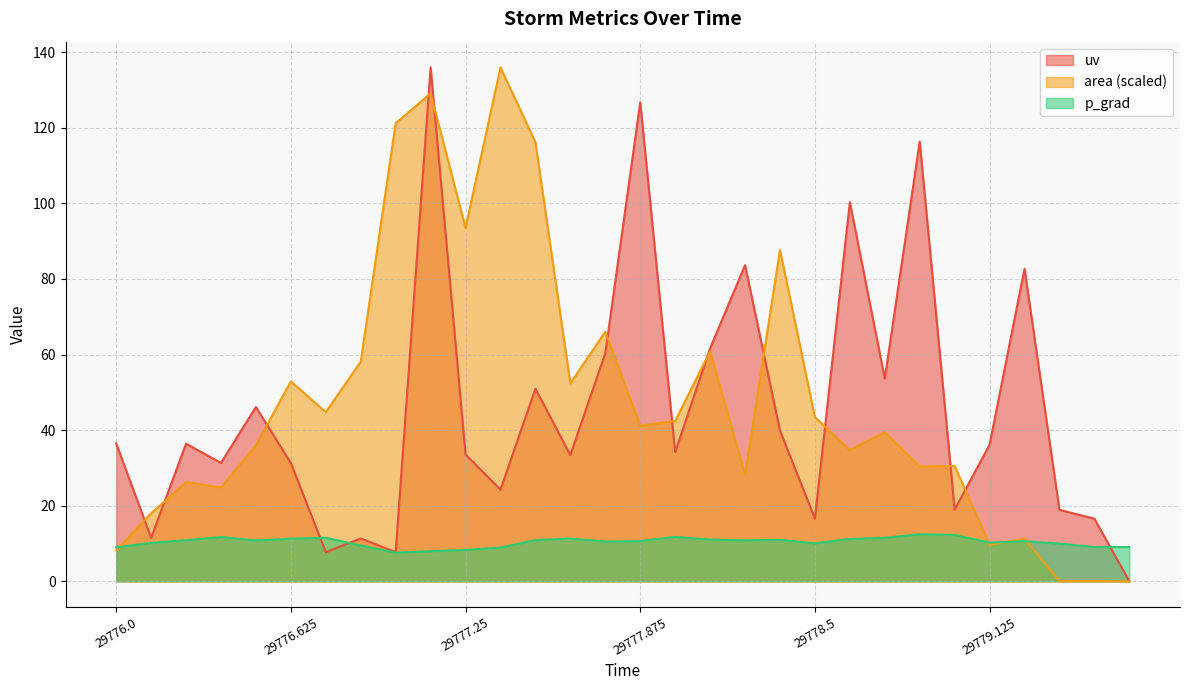

What is the value of the p_grad point at the 20th from the left?

11.0